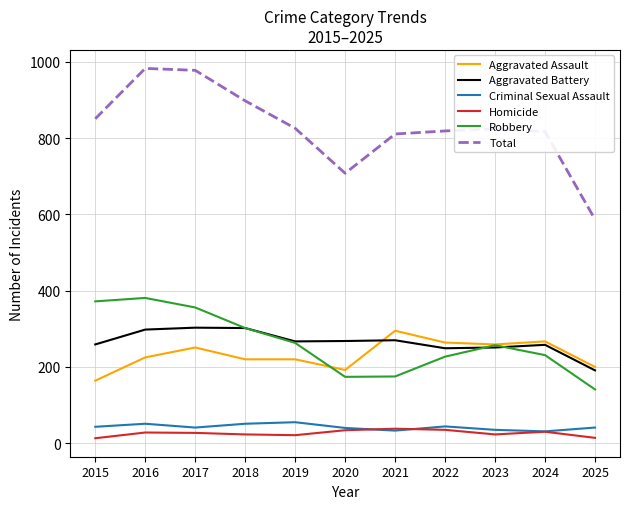

What is the total value across all series at 2016?

1966